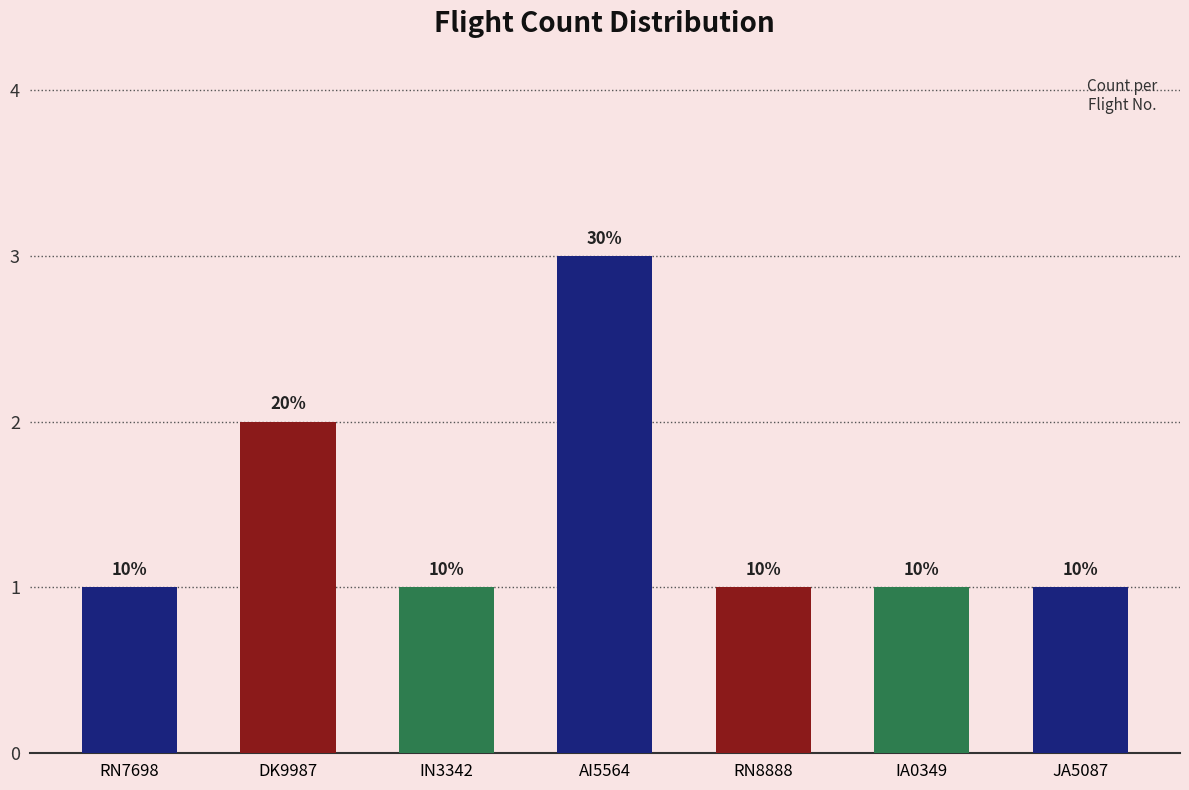

What is the average value?

1